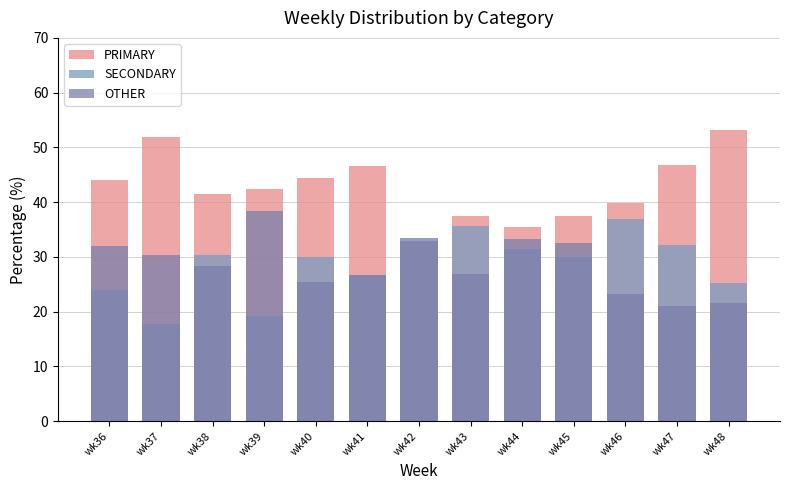

What is the greatest value displayed?

53.2